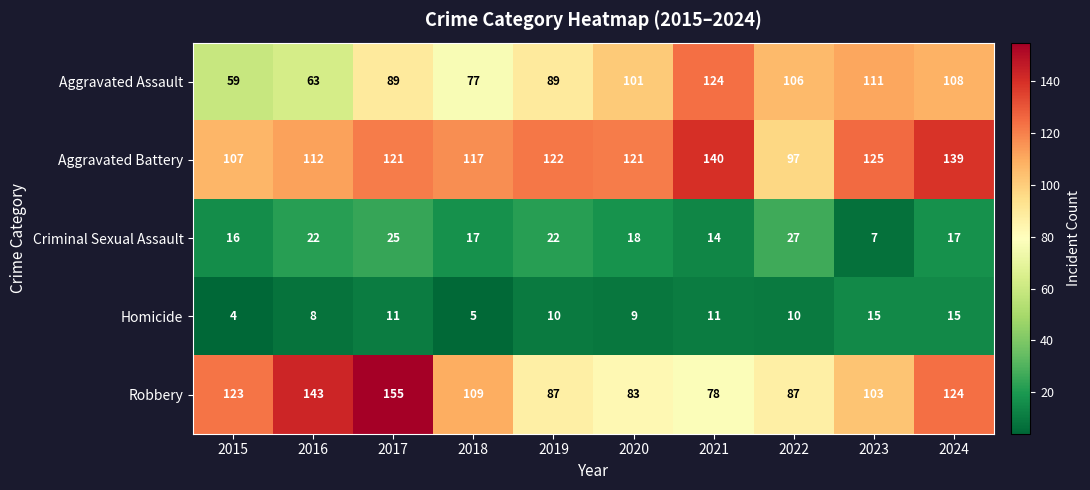

At which label is Aggravated Battery closest to 118?

2018